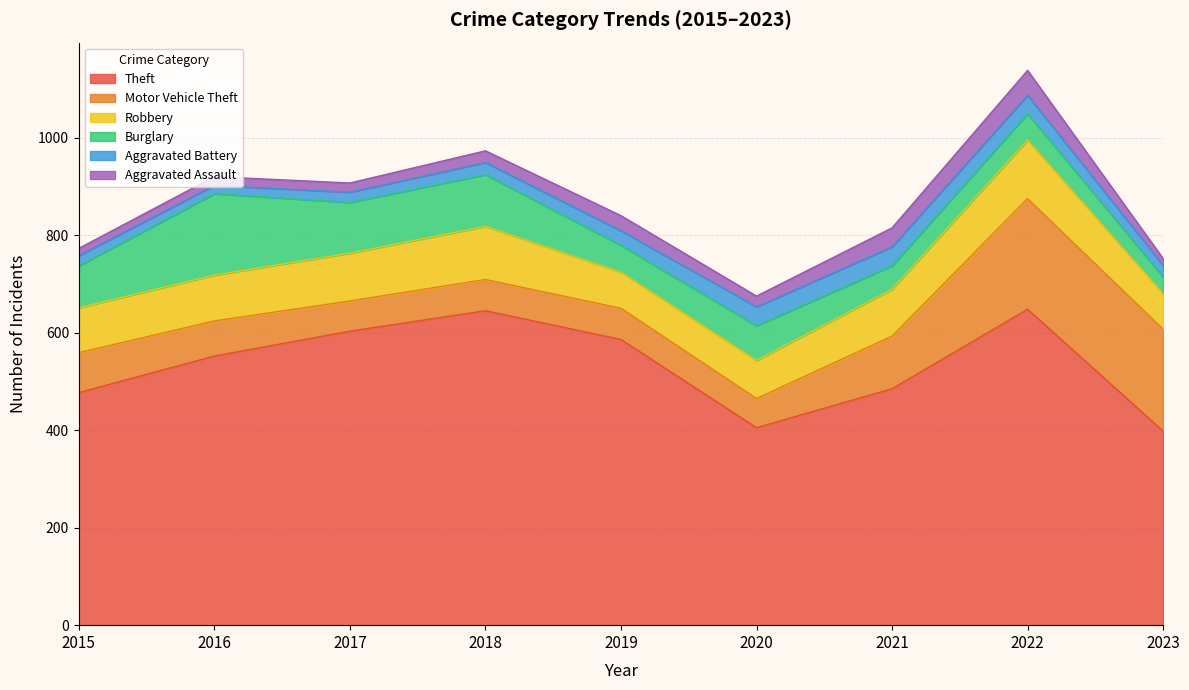

Reading left to right, extract all data points from this chart.

Theft: 477	552	603	645	586	405	485	648	398
Motor Vehicle Theft: 82	72	62	64	64	60	108	227	209
Robbery: 92	94	98	109	74	78	96	120	73
Burglary: 86	167	104	106	55	71	48	54	34
Aggravated Battery: 21	17	21	25	30	39	39	38	24
Aggravated Assault: 15	18	19	24	31	22	39	51	14